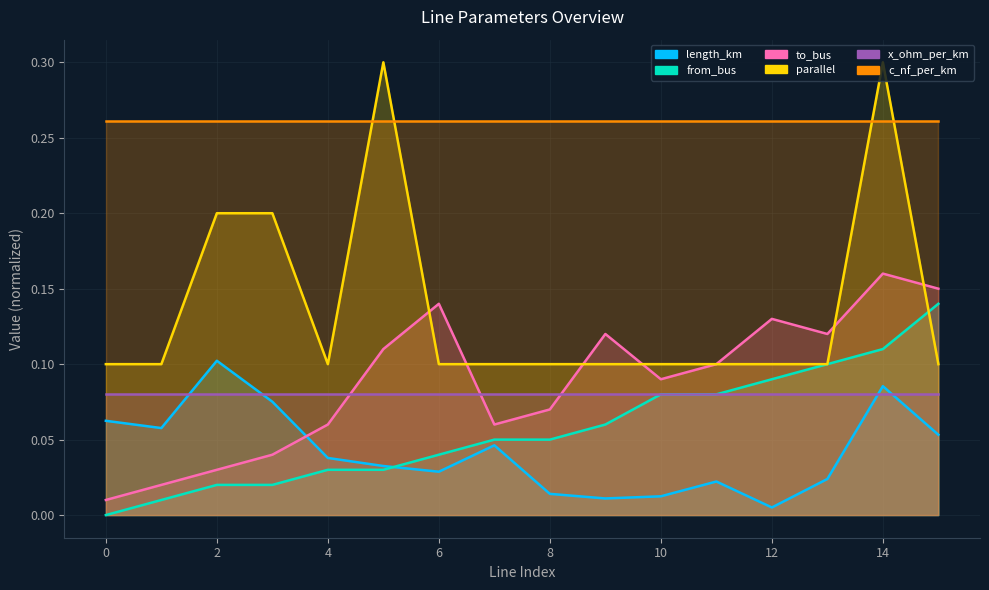

True or false: from_bus and c_nf_per_km intersect in this chart.

False